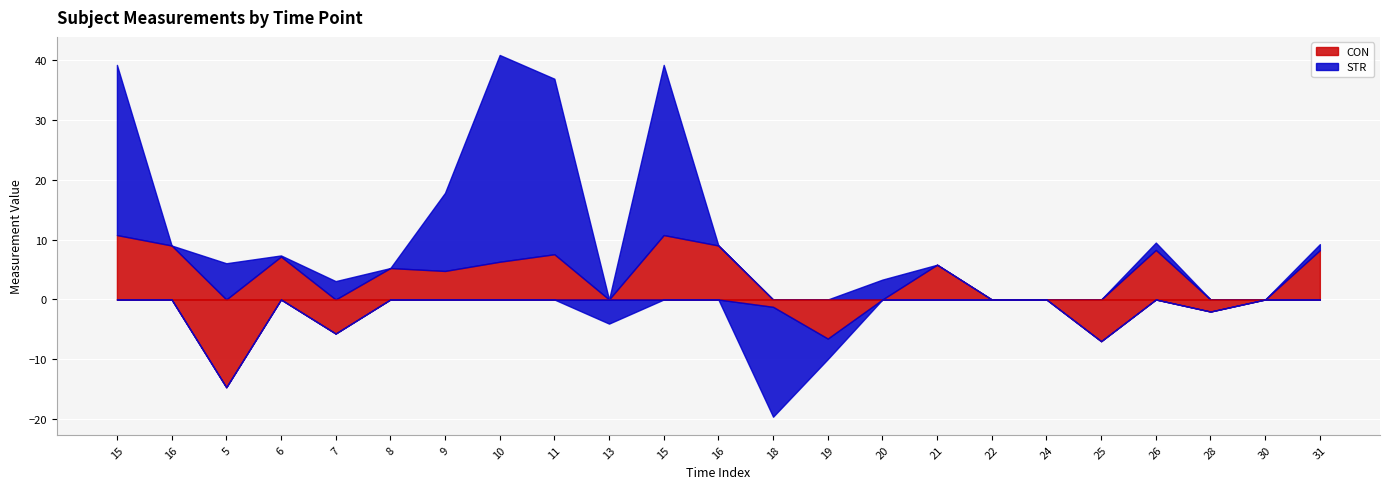

Is it true that STR equals 1.3 at 20?

False